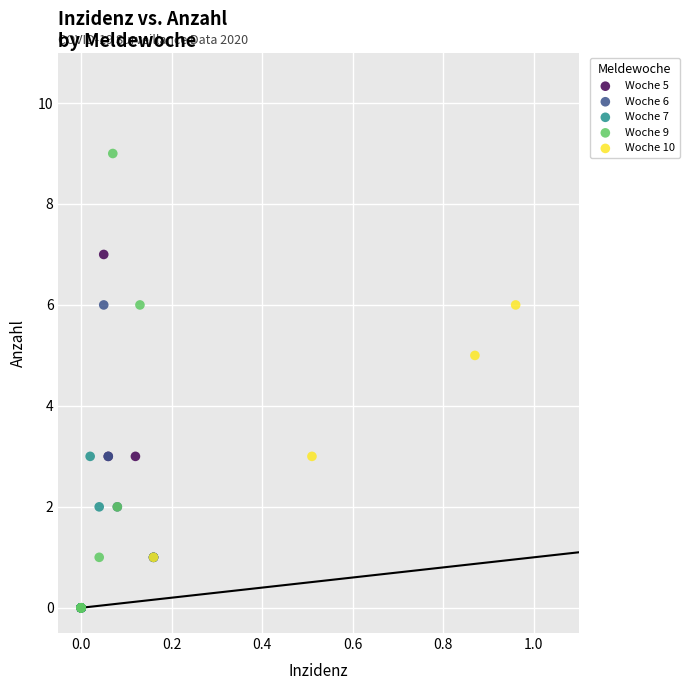

Which series has the largest Y range (max minus min)?

Woche 9